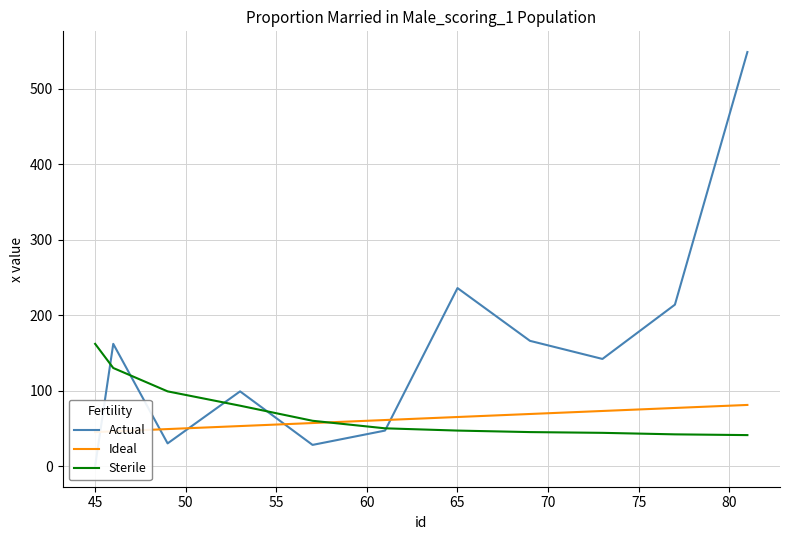

At which label does Sterile first exceed 50?

45